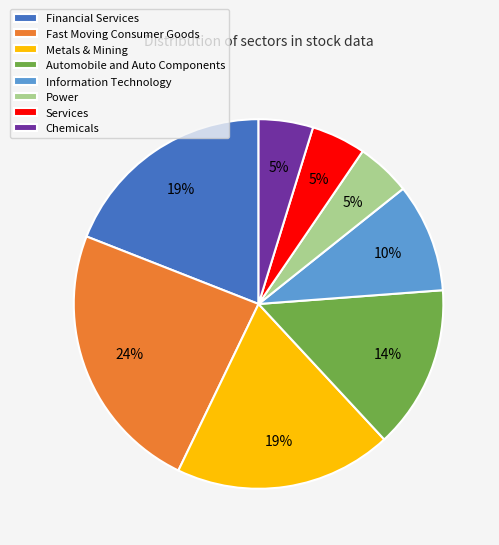

Do Information Technology and Fast Moving Consumer Goods together represent more than half of the pie?

No